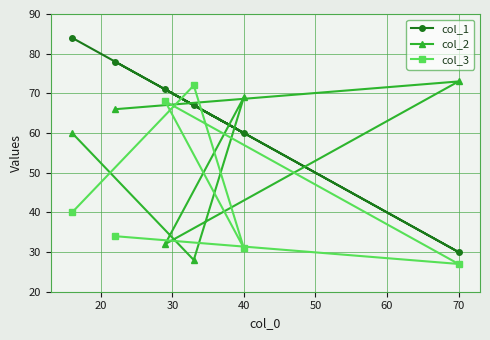

How many data points in col_2 are above 66?

2